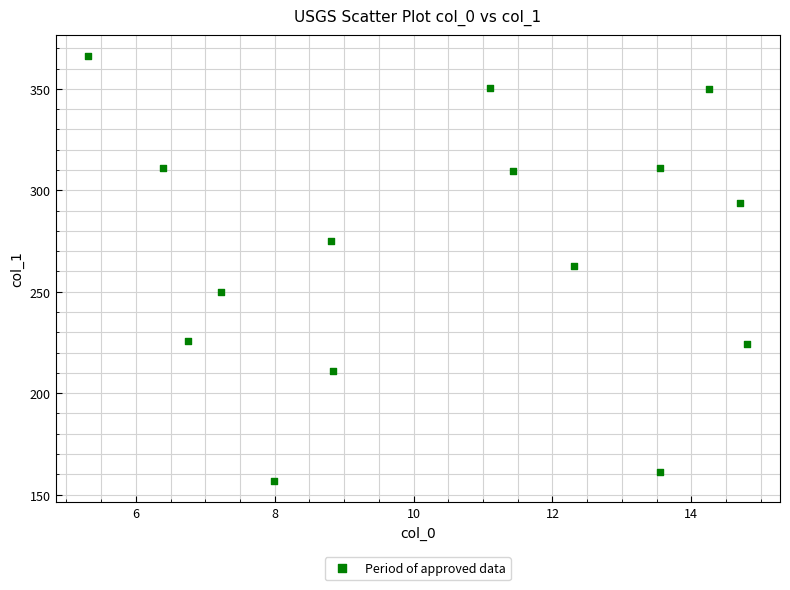

What is the range of Y values (max minus min)?

209.4